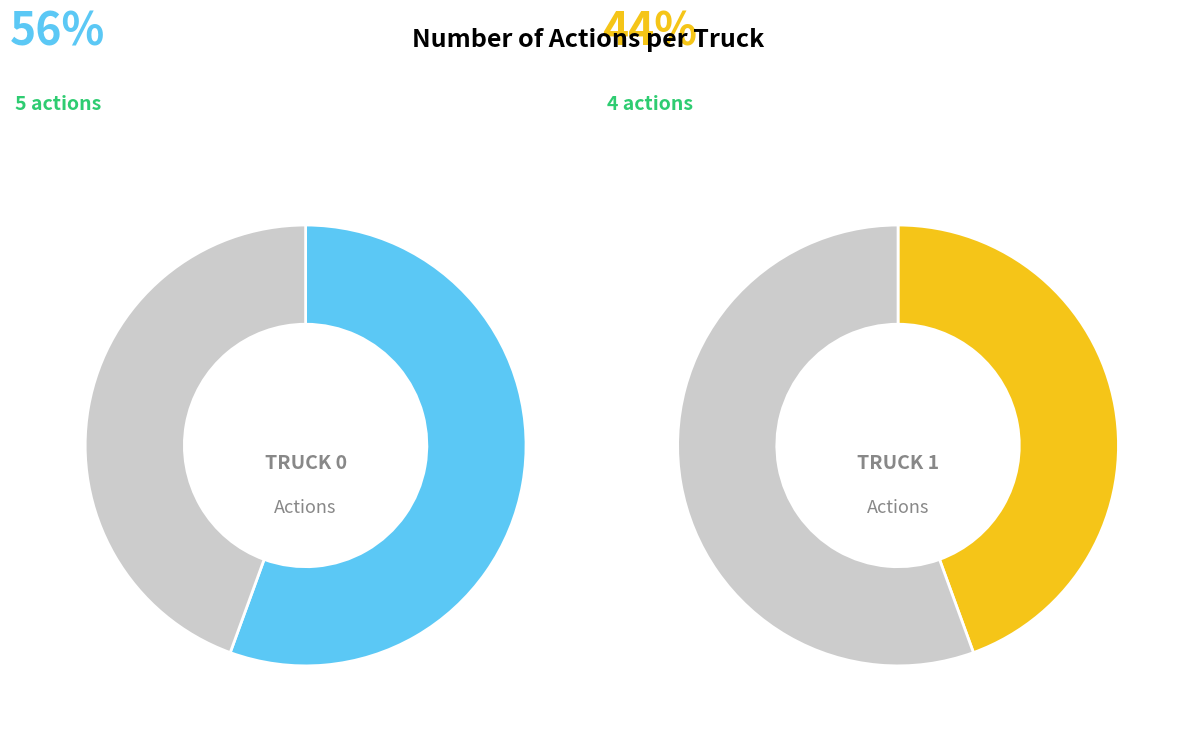

What is the change in value from Truck 0 to Truck 1?

-1